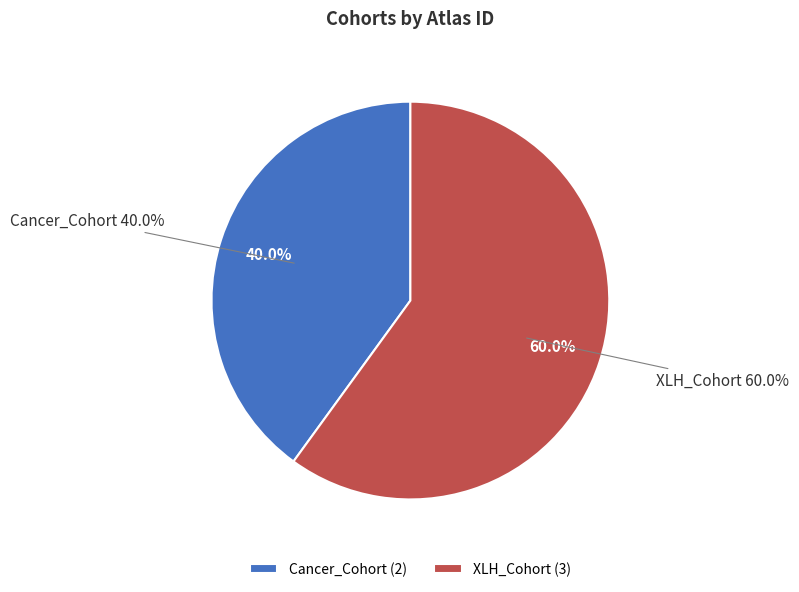

What percentage is the XLH_Cohort slice, to the nearest percent?

60%